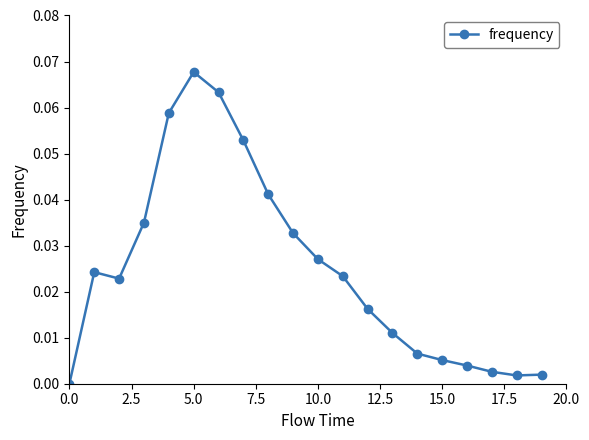

What is the sum of all values?

0.5